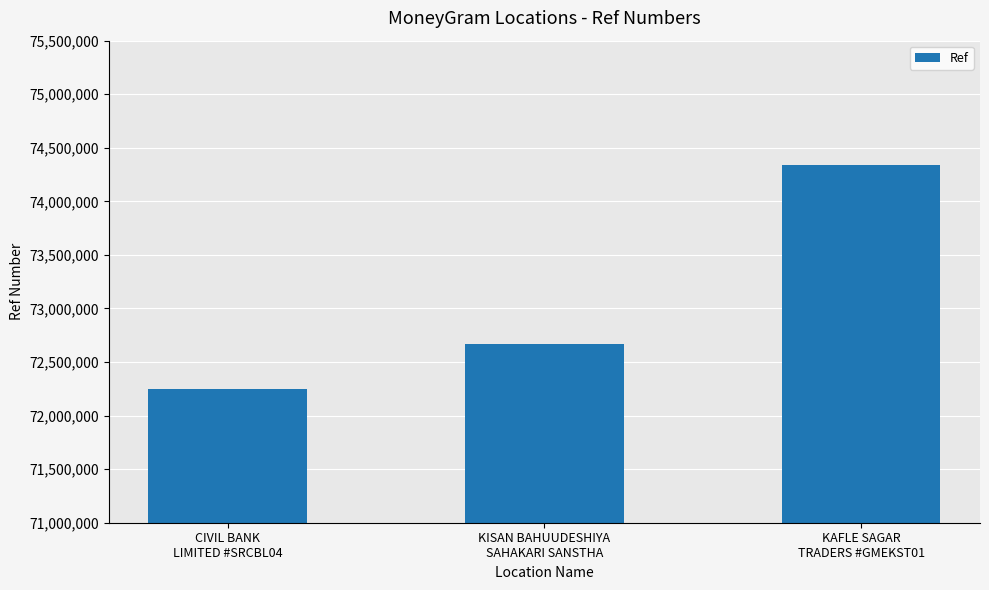

List the labels in order of value, largest first.

KAFLE SAGAR
TRADERS #GMEKST01, KISAN BAHUUDESHIYA
SAHAKARI SANSTHA, CIVIL BANK
LIMITED #SRCBL04